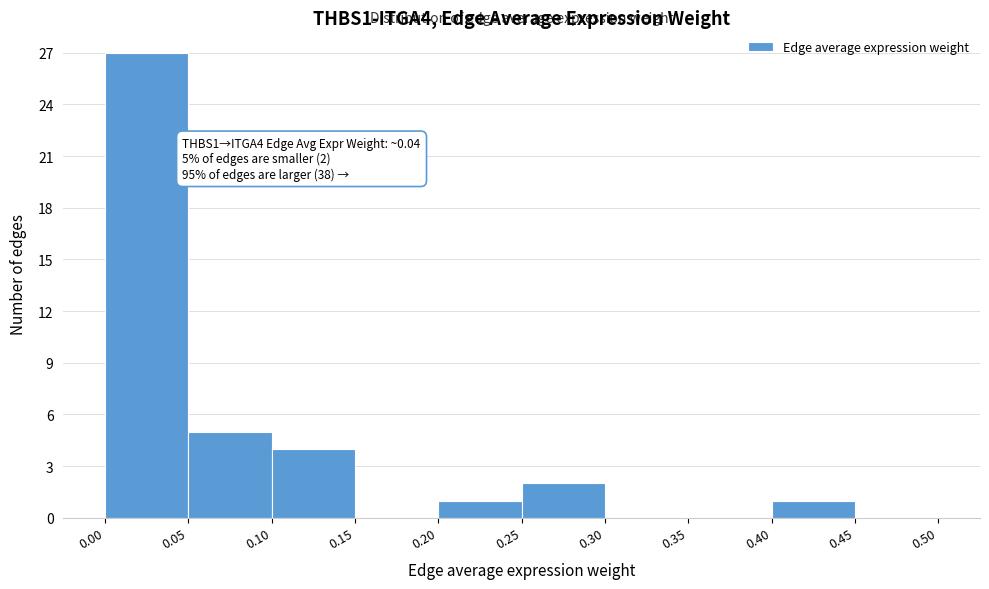

Which range on the x-axis has the tallest bar?

0.00 to 0.05